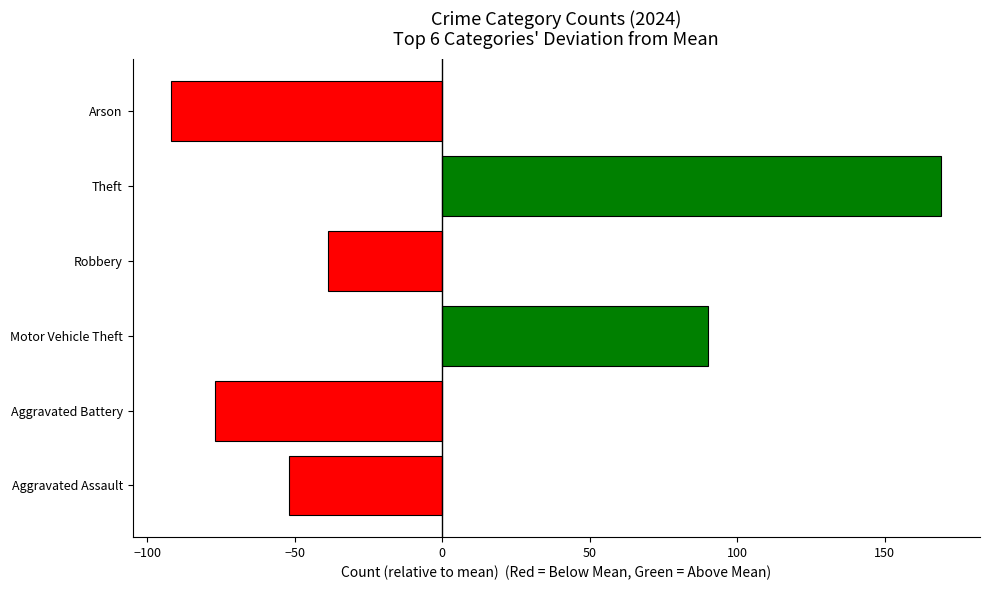

List the labels in order of value, largest first.

Theft, Motor Vehicle Theft, Robbery, Aggravated Assault, Aggravated Battery, Arson